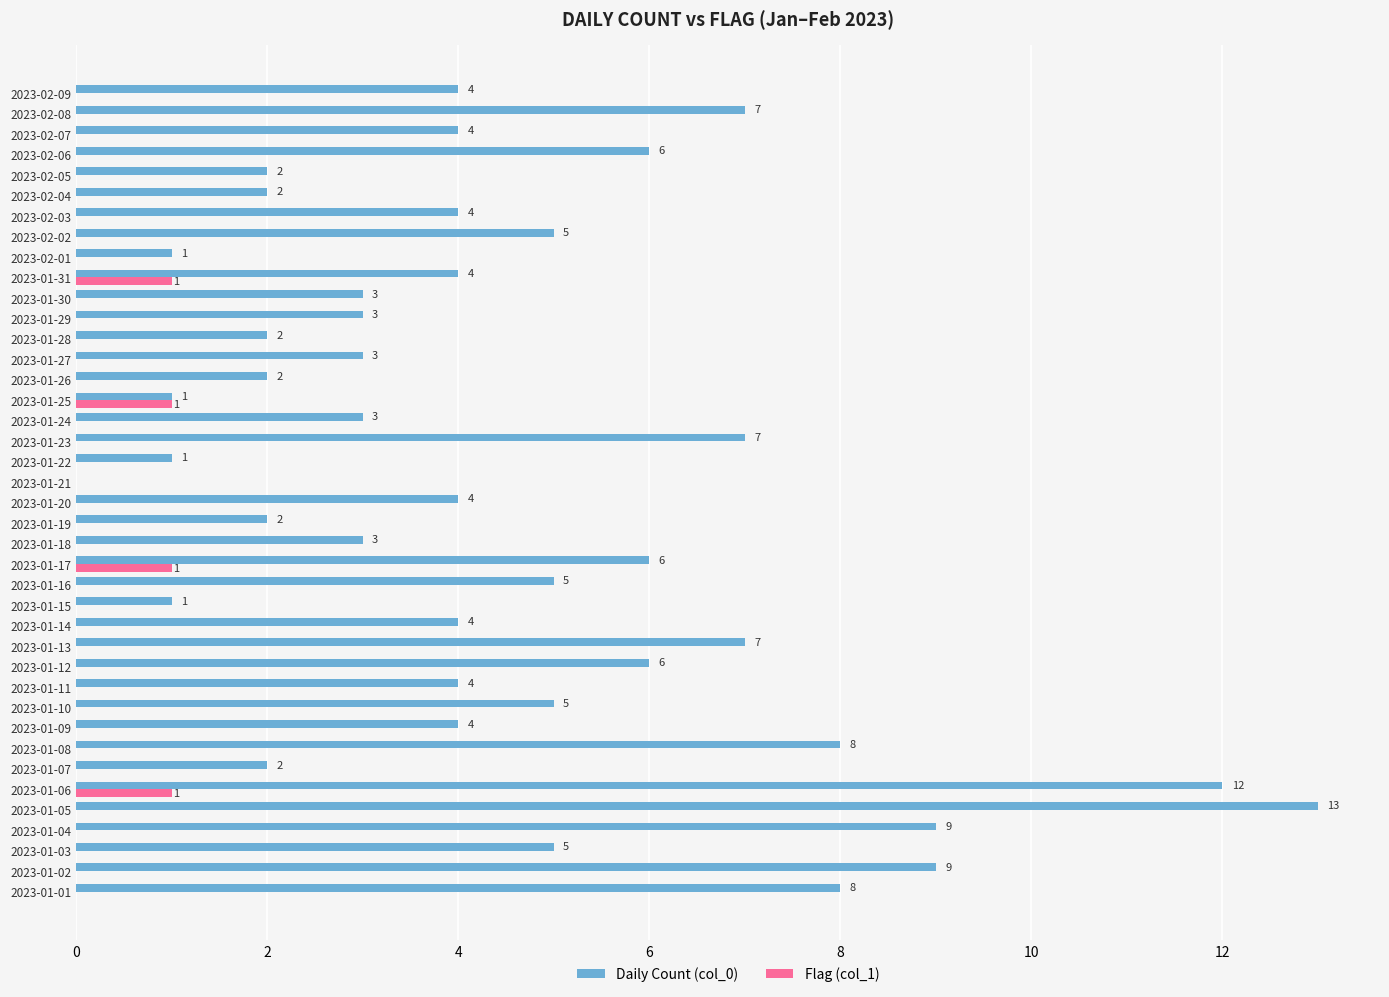

Which series has the largest total across all categories?

Daily Count (col_0)